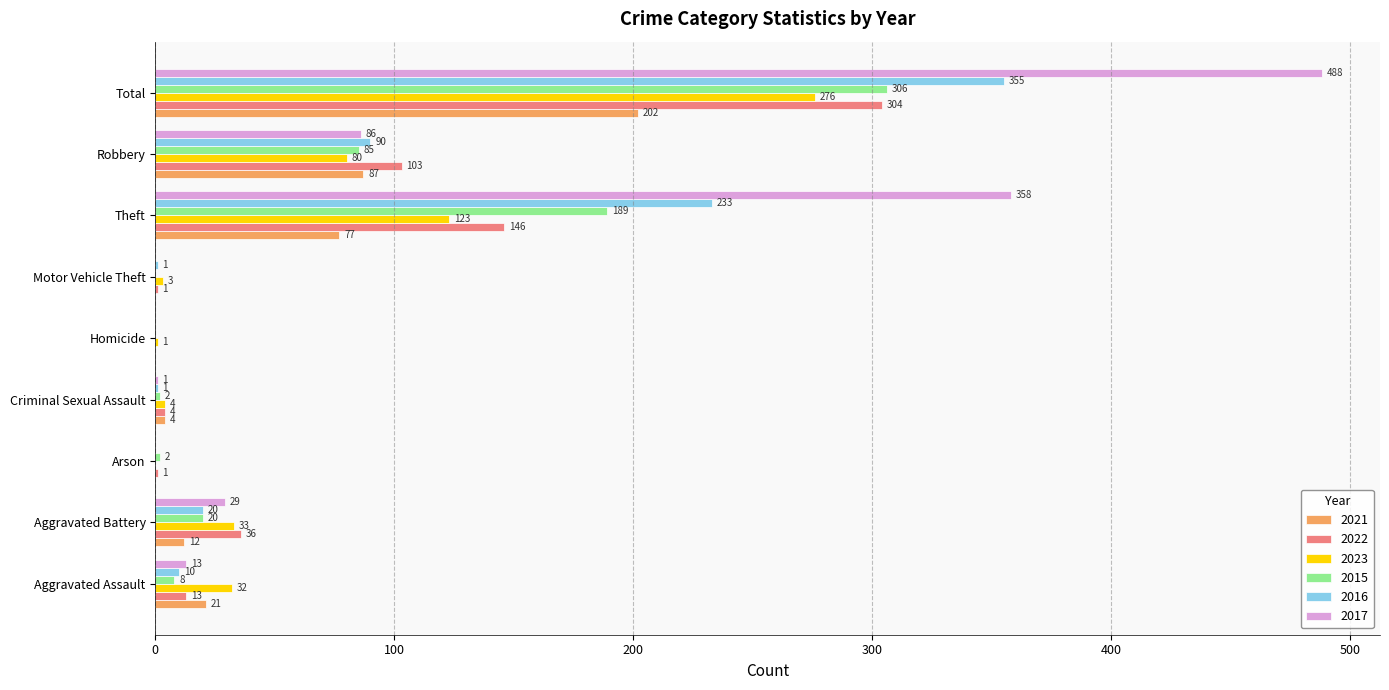

What is the sum of all 2016 values?

710